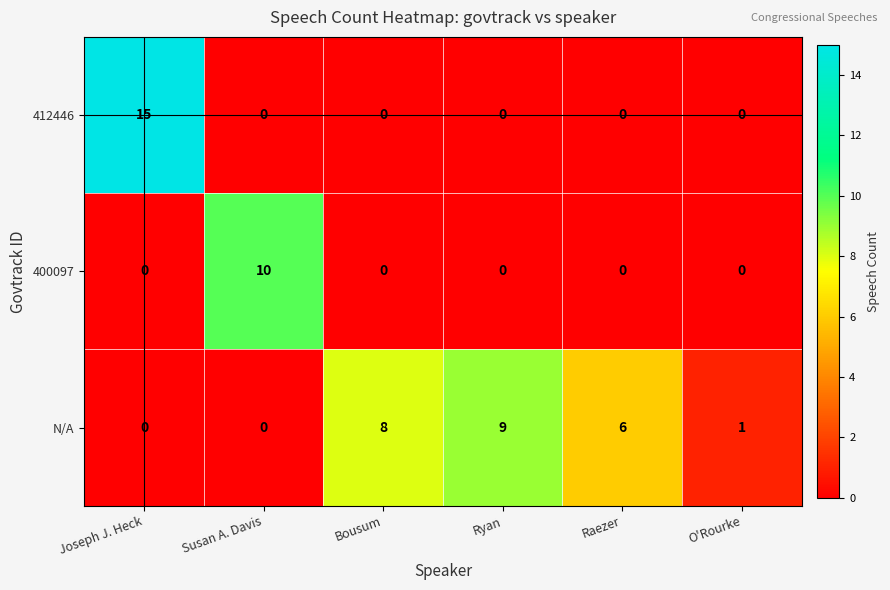

Which series changed the most between Bousum and O'Rourke?

N/A